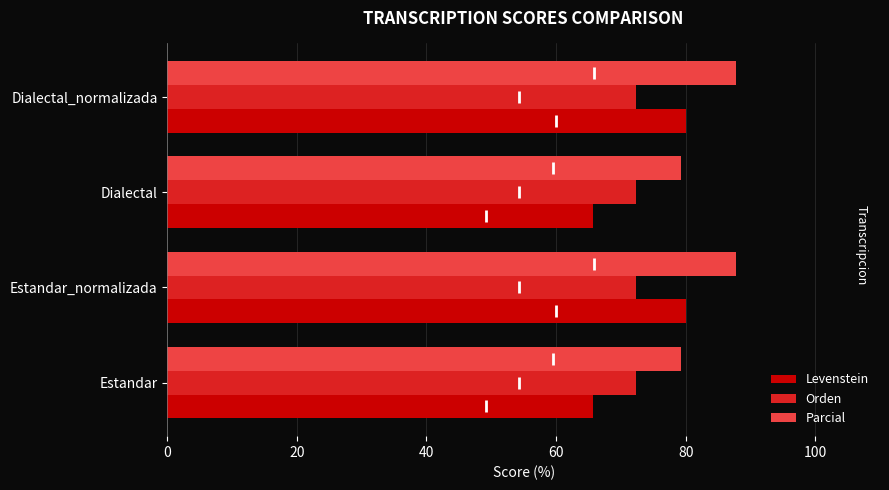

What is the average value of the Orden series?

72.4